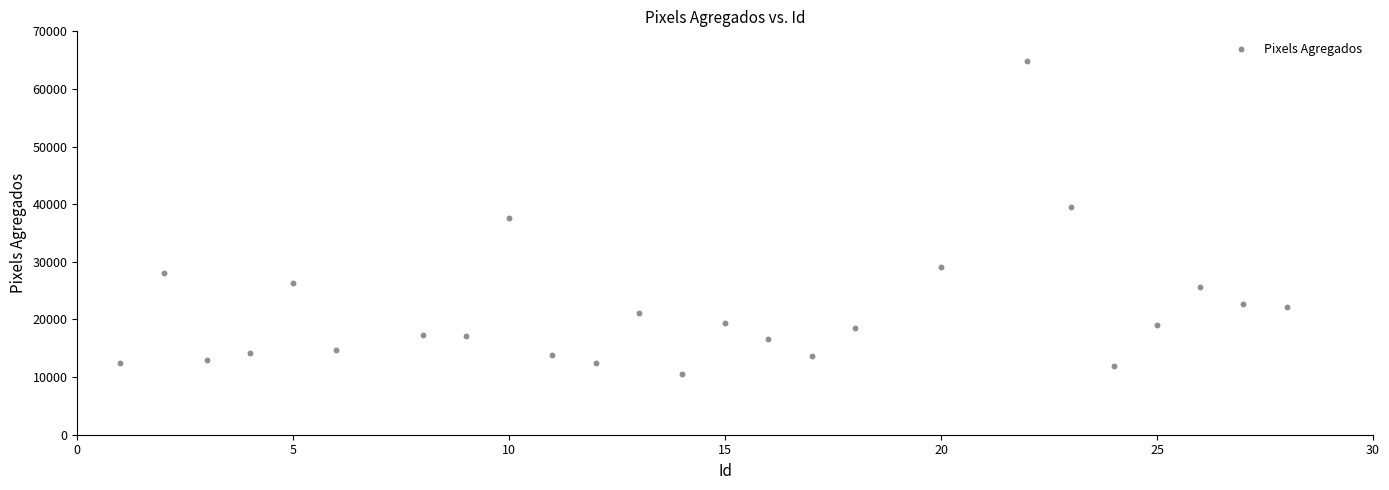

What is the range of X values (max minus min)?

27